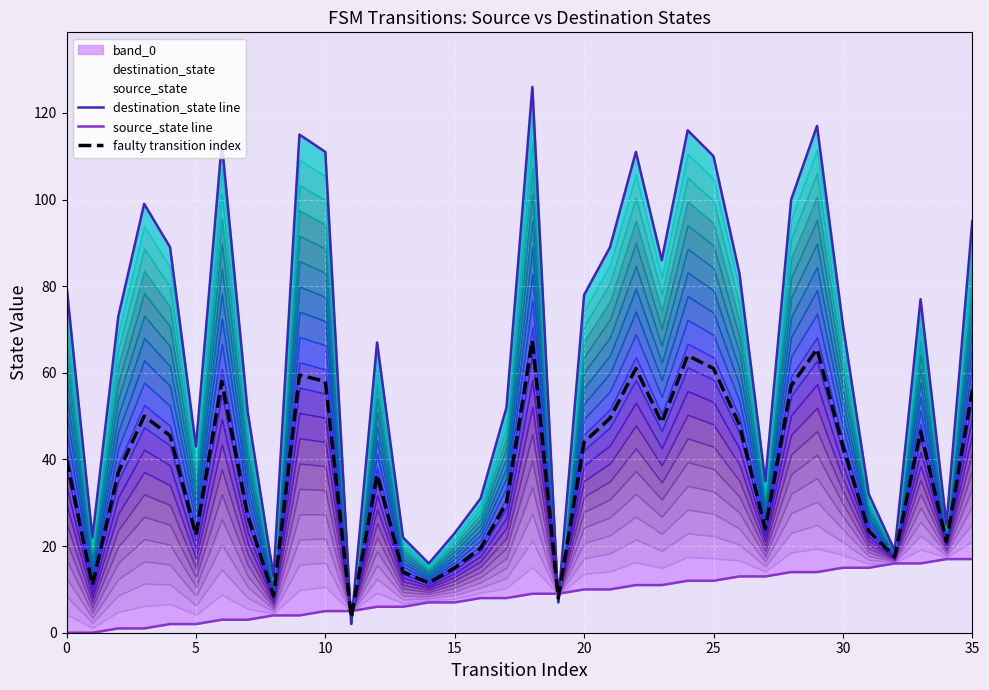

What is the maximum value for faulty transition index?

67.5